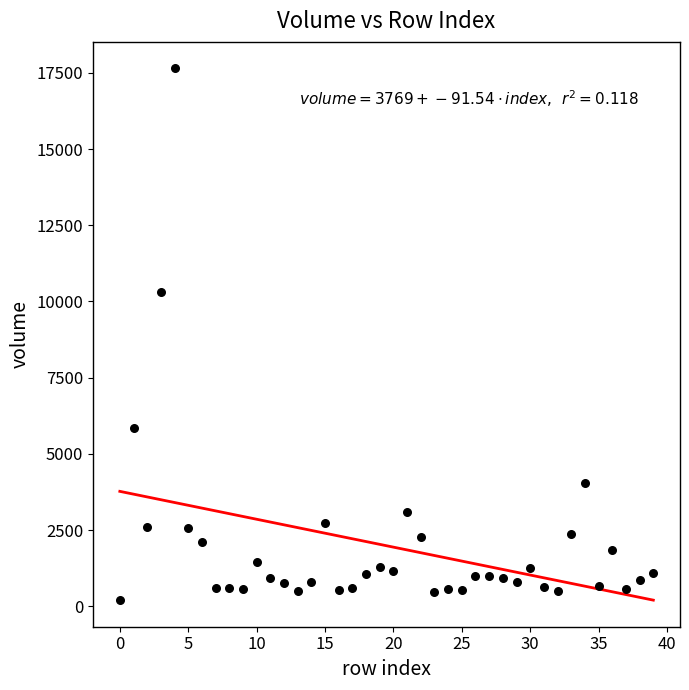

What Y value in the scatter plot is closest to 8929?

10324